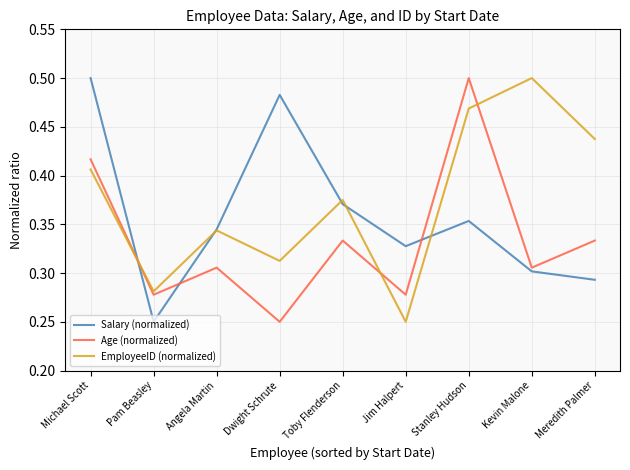

The value of EmployeeID (normalized) at Michael Scott is 0.6. True or false?

False